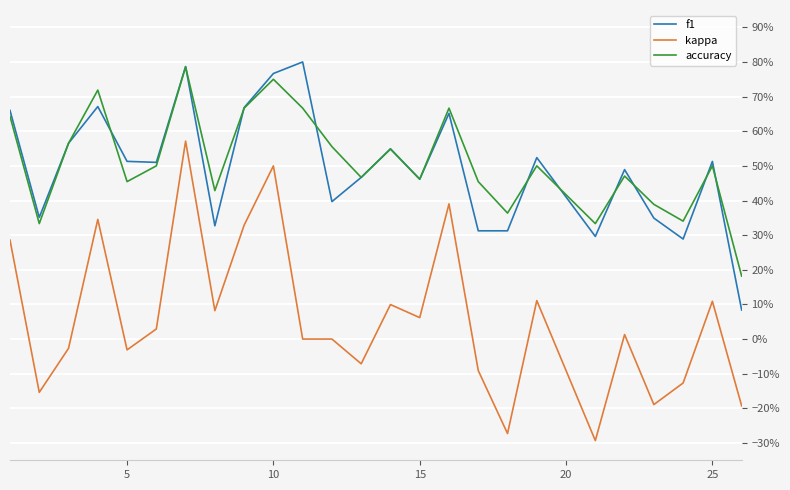

Does the chart display data point markers on the line(s)?

No